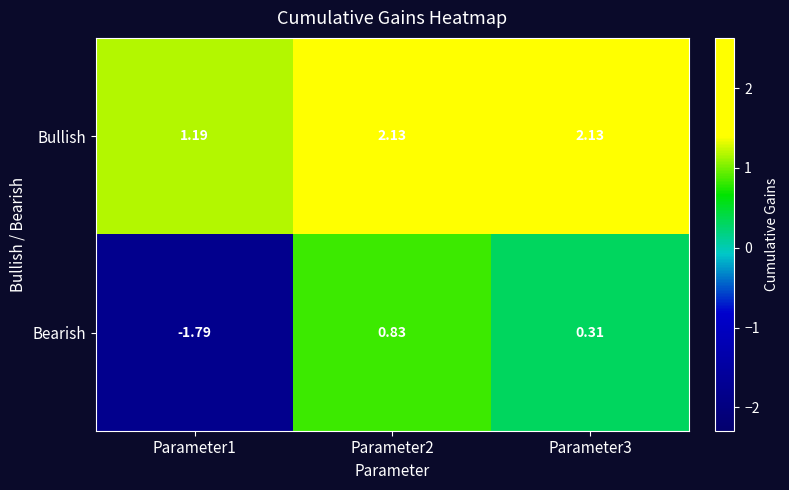

How many data points in Bullish are less than 2?

1